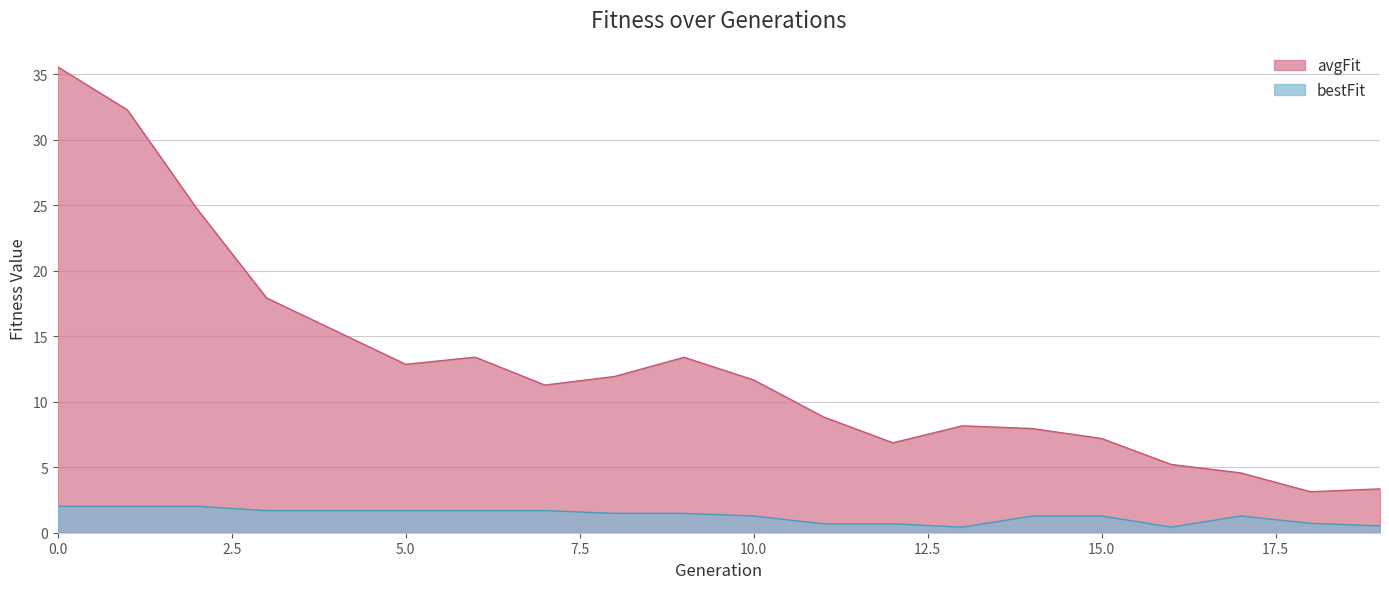

True or false: bestFit and avgFit cross at least once.

False